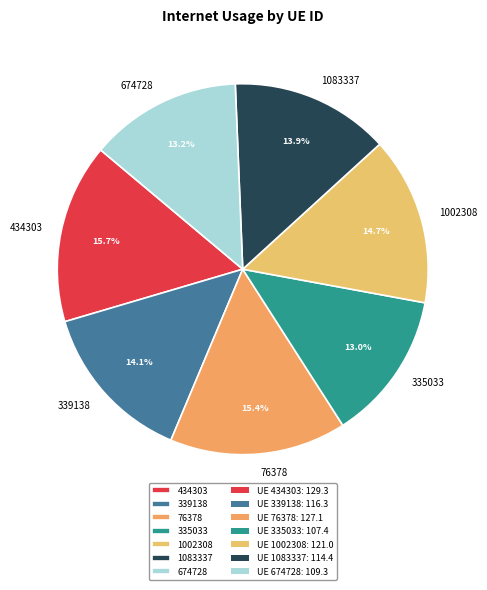

Approximately how many times larger is the value at 1002308 compared to 335033?

1.1